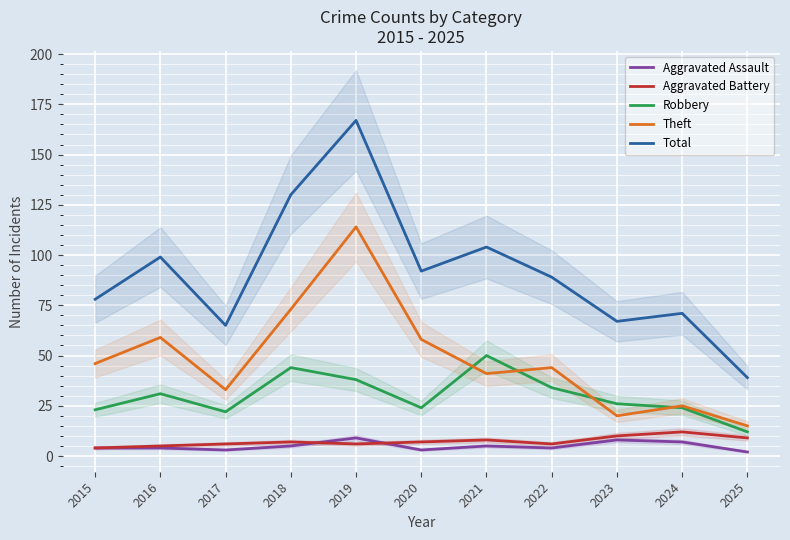

At which label is Aggravated Assault closest to 5?

2018